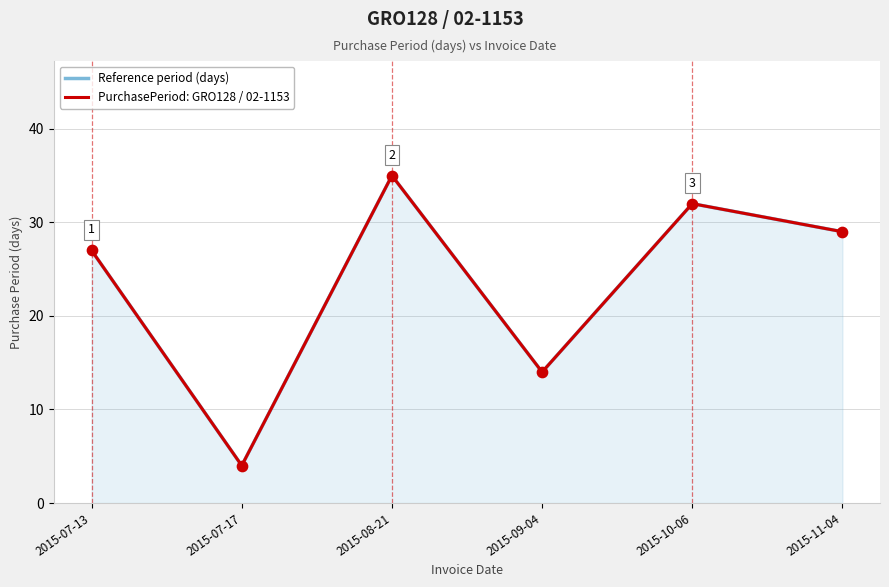

Which series reaches the minimum Y coordinate?

Reference period (days)